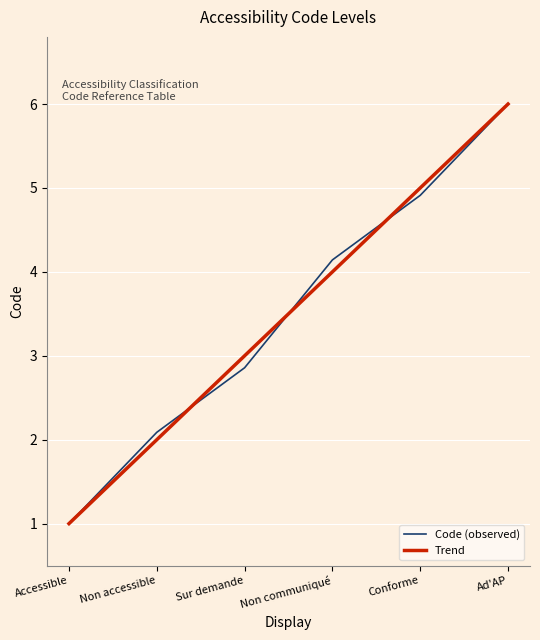

What is the maximum value for Code (observed)?

6.0